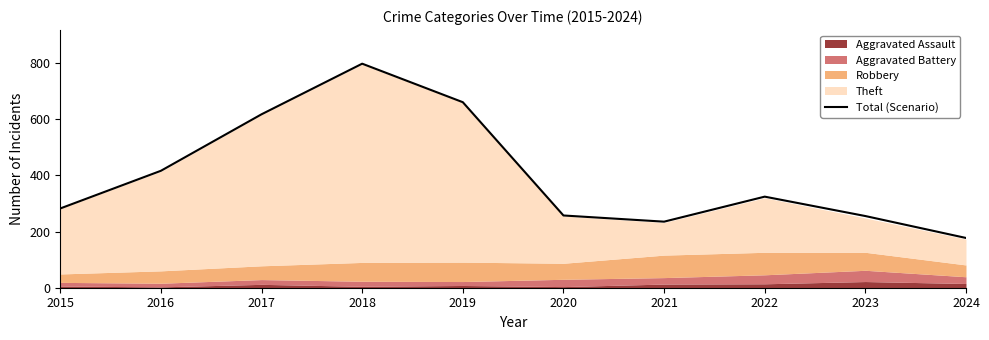

Is it true that the value at 2019 is 292?

False